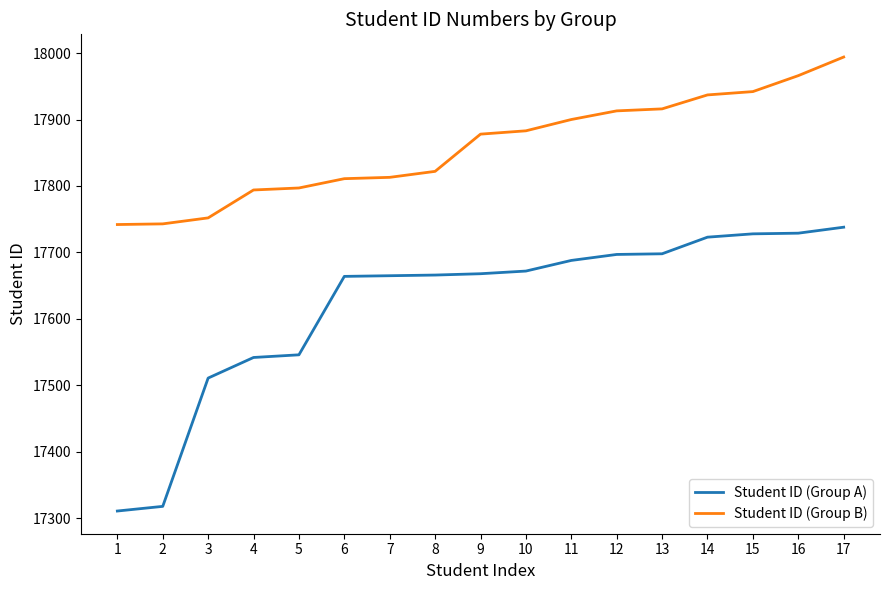

What is the approximate value of Student ID (Group A) at 16, to the nearest 50?

17750